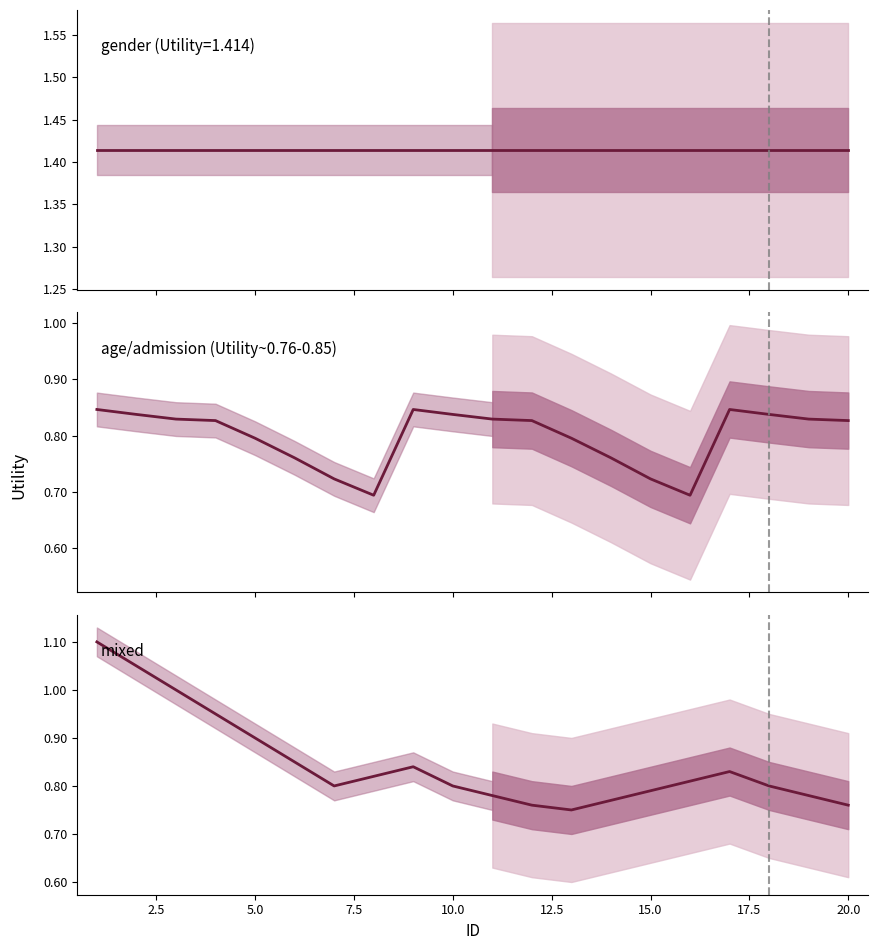

Between 20.0 and 19, which series saw the biggest shift?

mixed